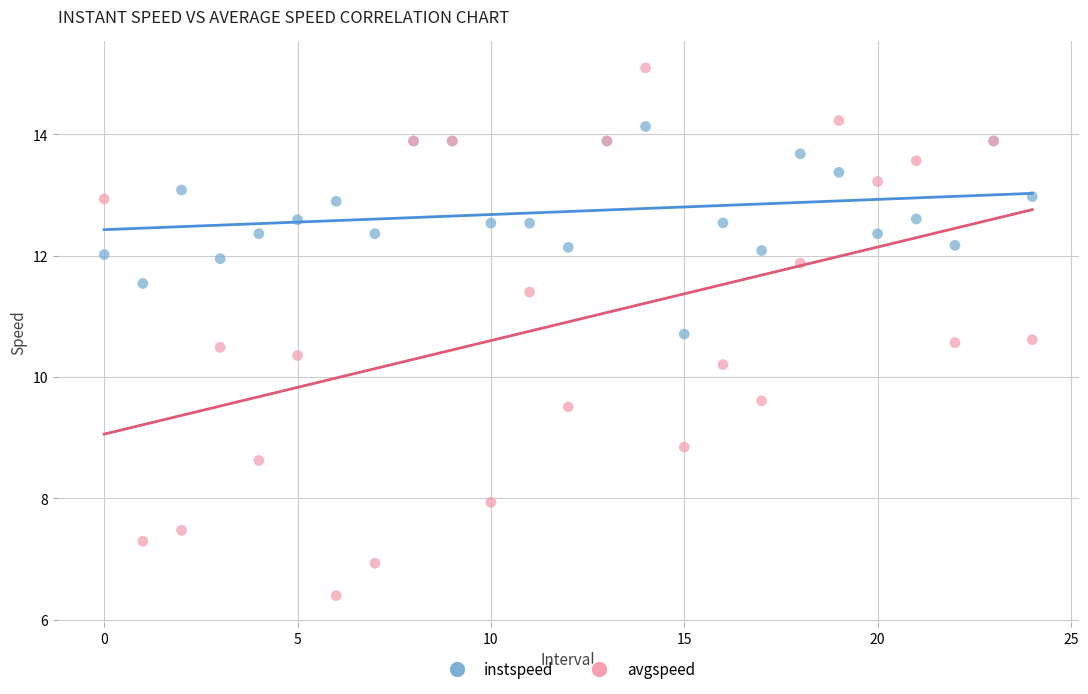

Which series reaches the minimum Y coordinate?

avgspeed